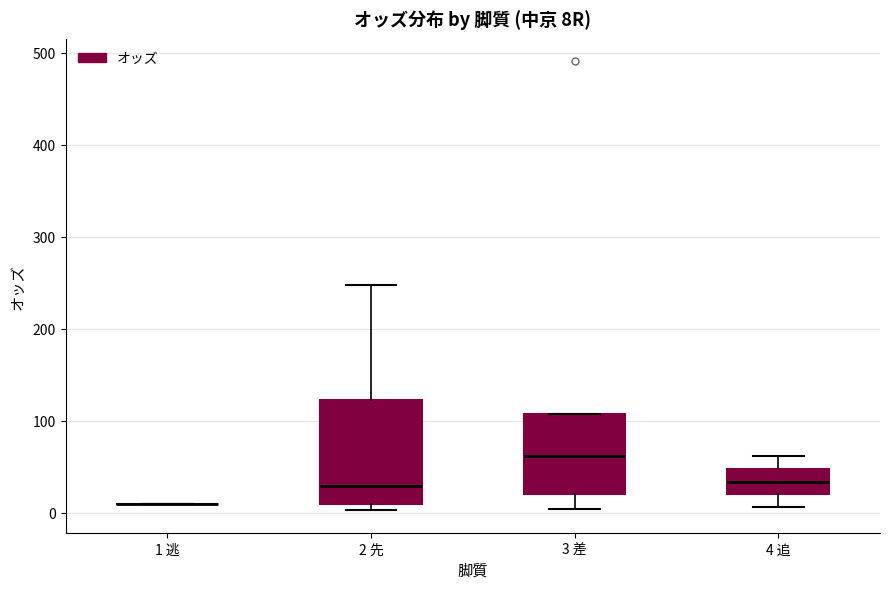

Which box is the tallest, from its lower edge to its upper edge?

2 先